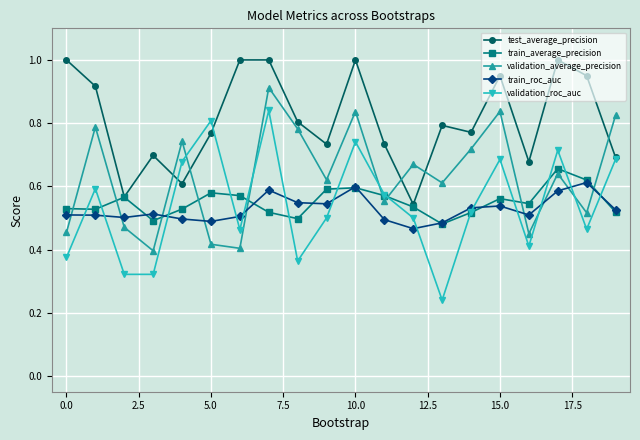

True or false: test_average_precision has more than 2 interior local peaks.

True